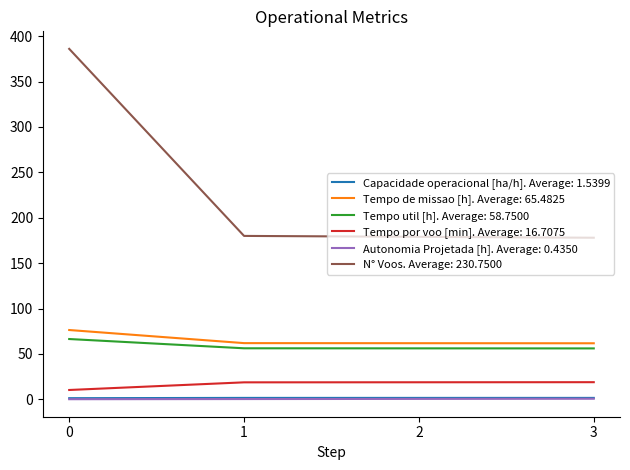

True or false: Tempo de missao [h]. Average: 65.4825 and Tempo por voo [min]. Average: 16.7075 intersect in this chart.

False